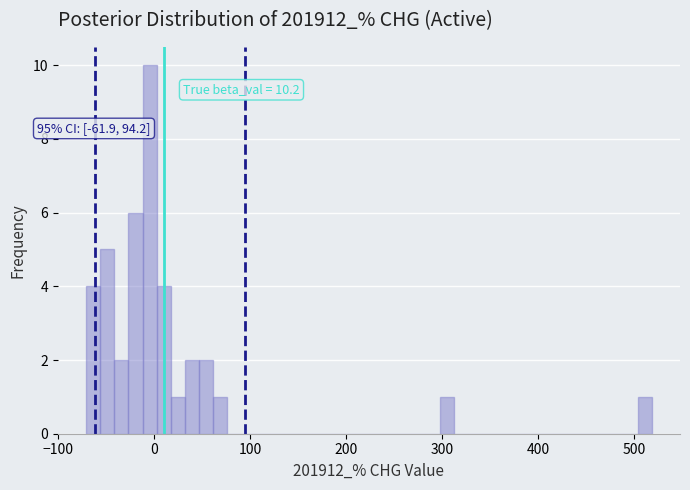

Read against the x-axis, roughly where is the centre of the tallest bar?

0